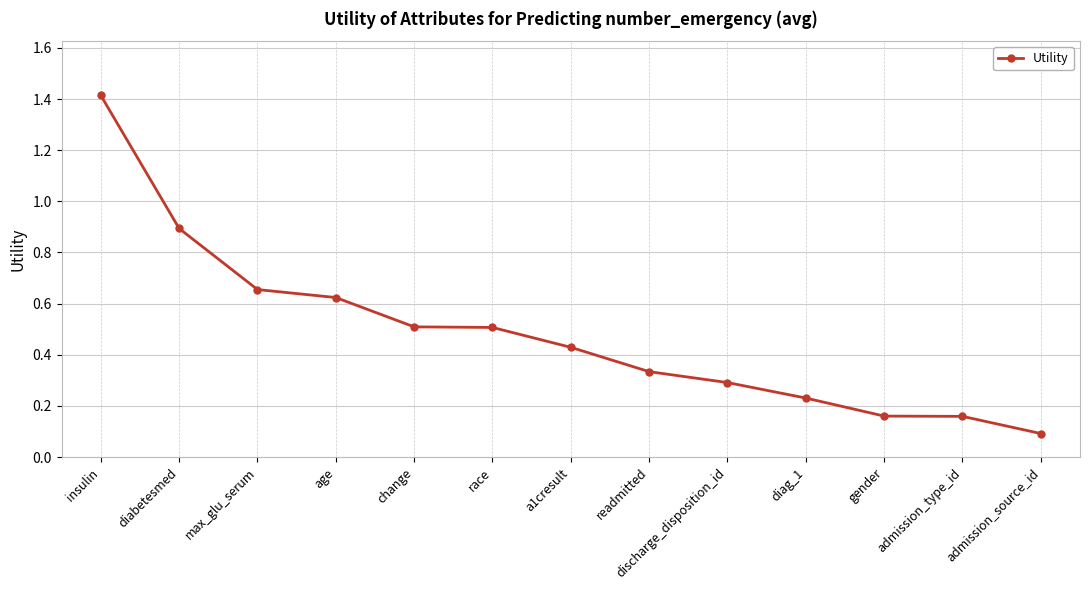

Which category has the lowest value across all series?

admission_source_id